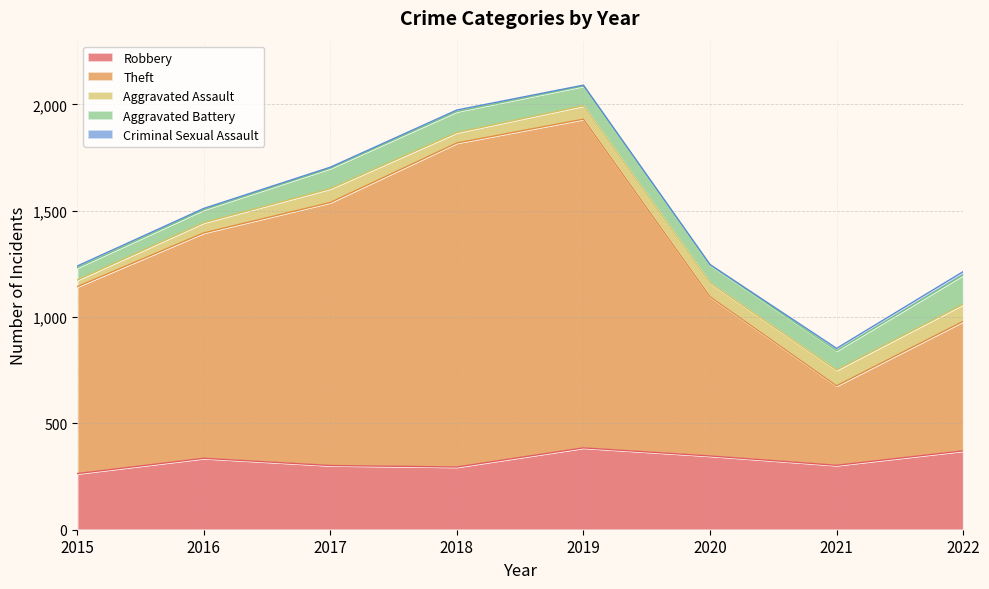

True or false: Theft and Robbery cross at least once.

False